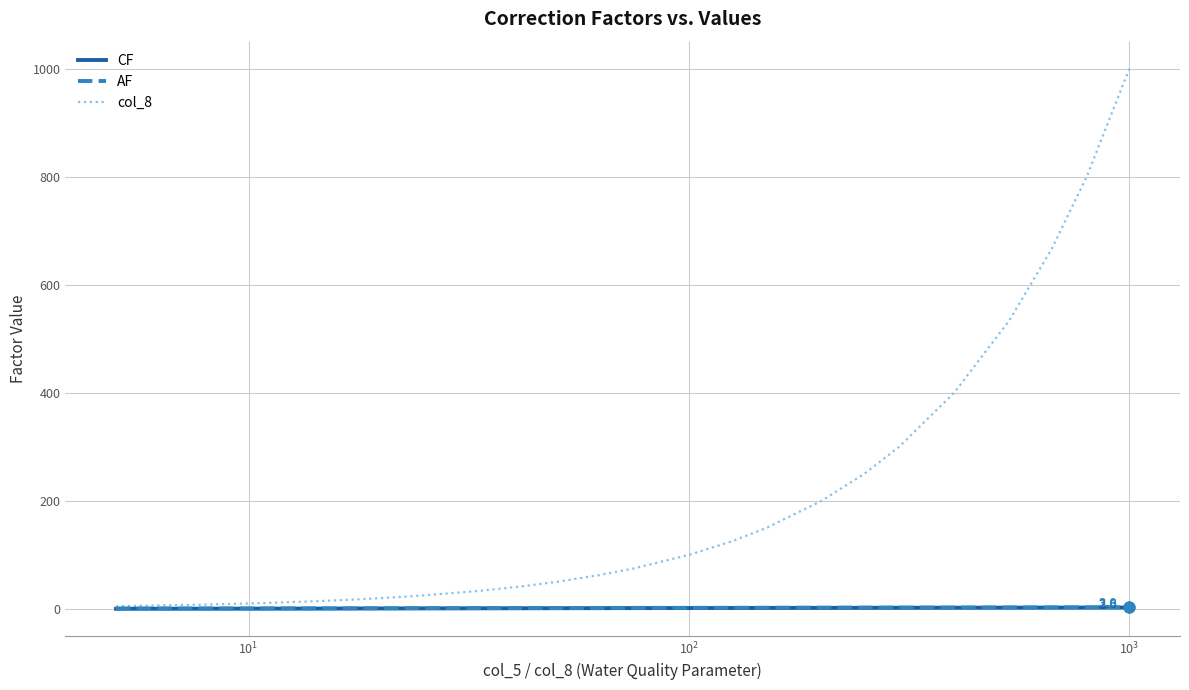

Is the value of col_8 at $\mathdefault{10^{5}}$ greater than the value of AF at 22?

Yes